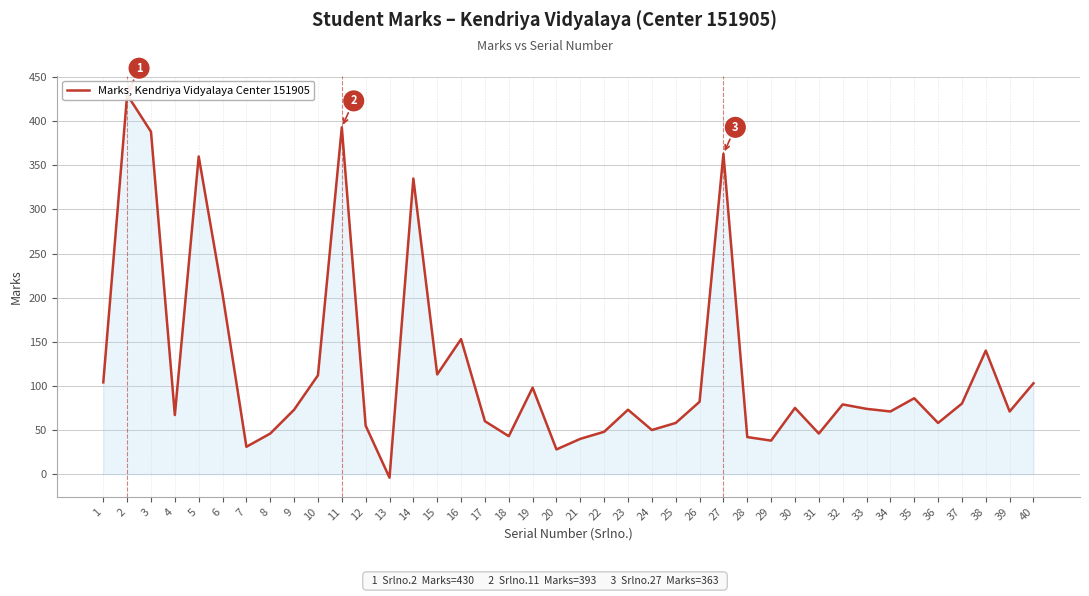

What is the minimum value shown in the chart?

-4